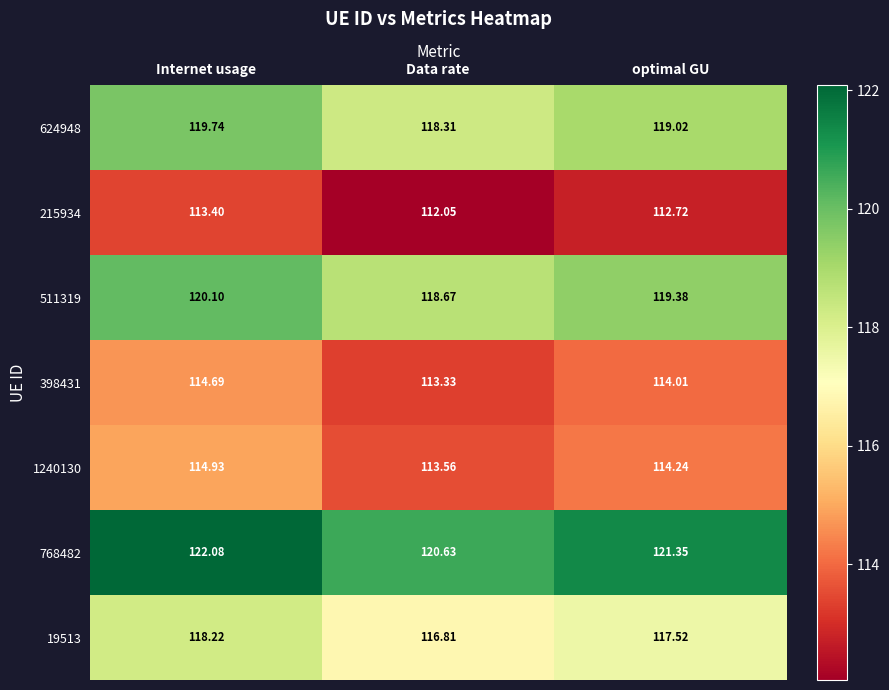

At which category is the sum across all series the highest?

Internet usage